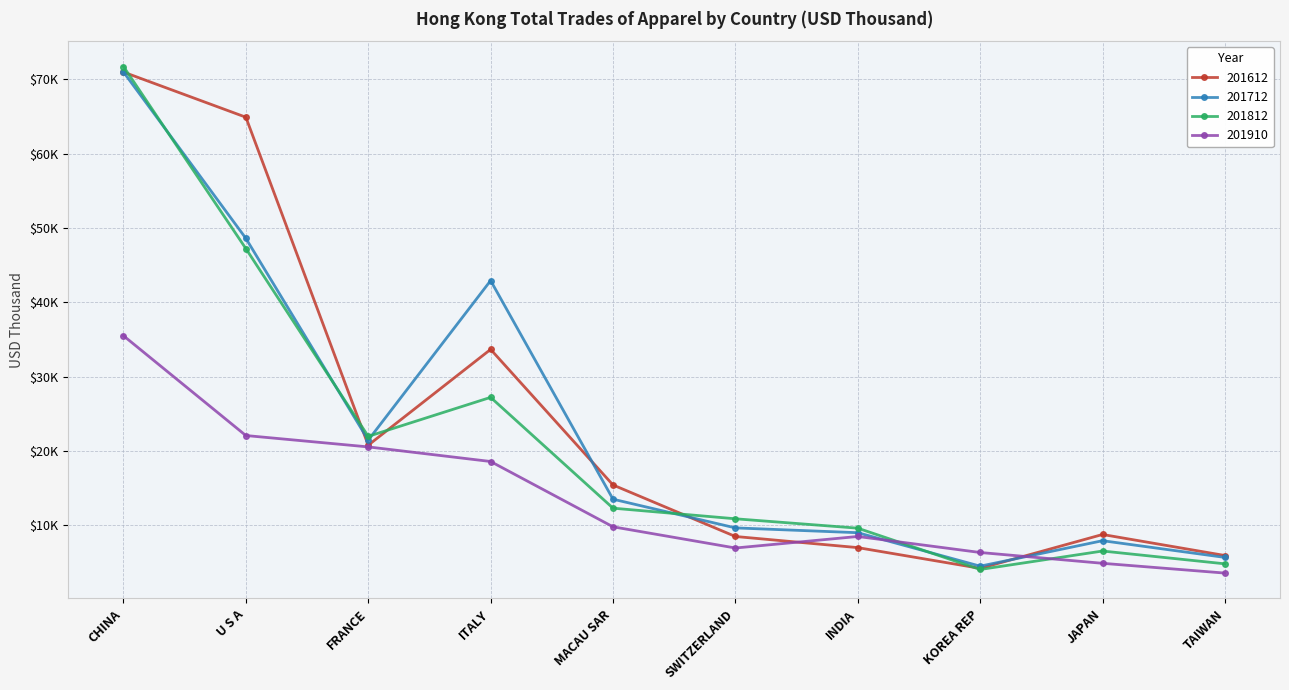

Is this an area chart (filled region under the line)?

No